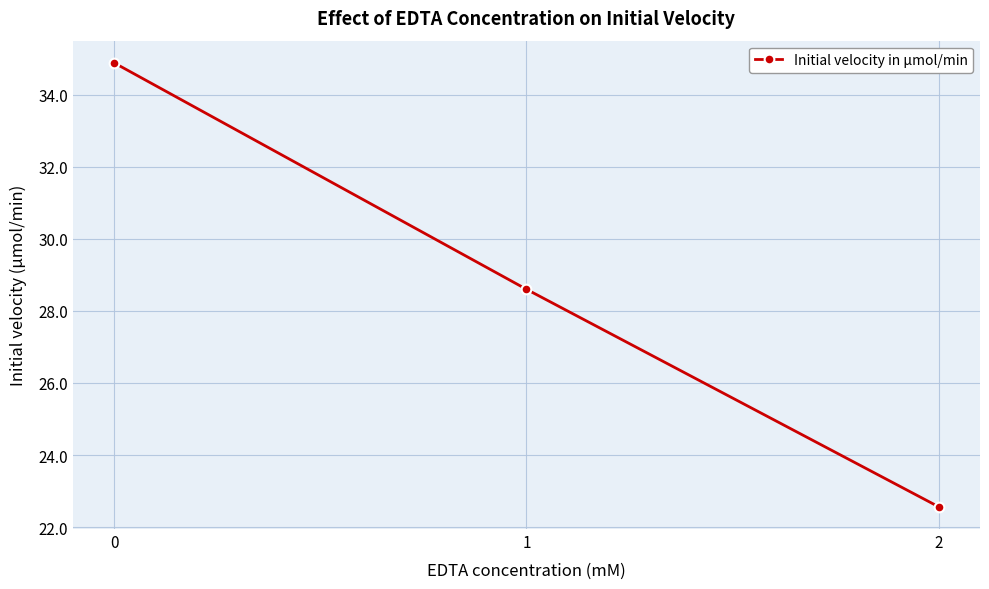

Is it true that the value at 1 is 28.6?

True